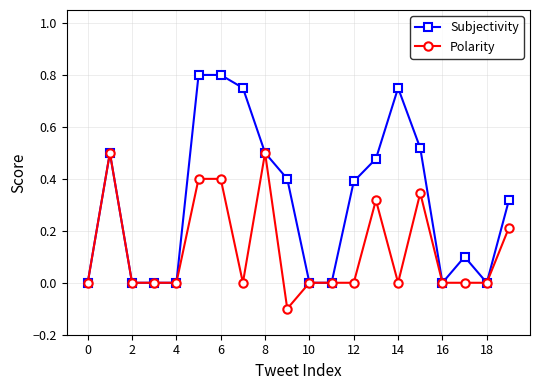

Which series has the widest spread of values?

Subjectivity